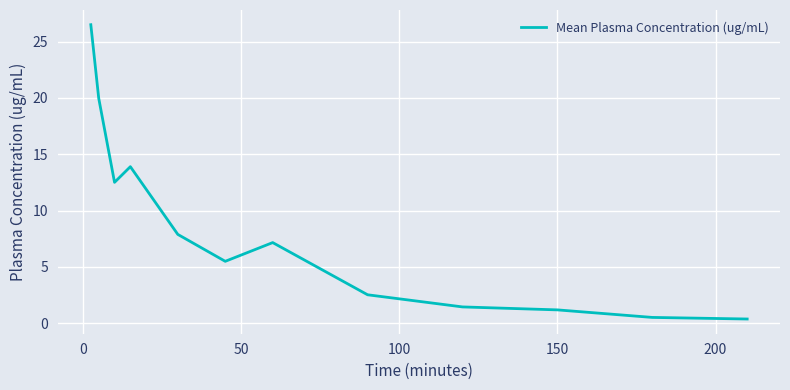

What is the difference between the maximum and minimum values?

26.1